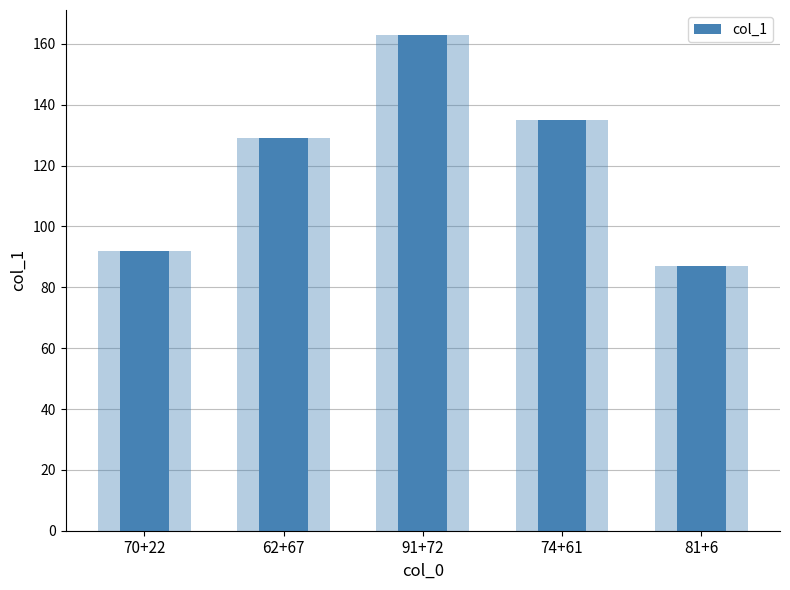

What is the label of the 1st bar from the right?

81+6